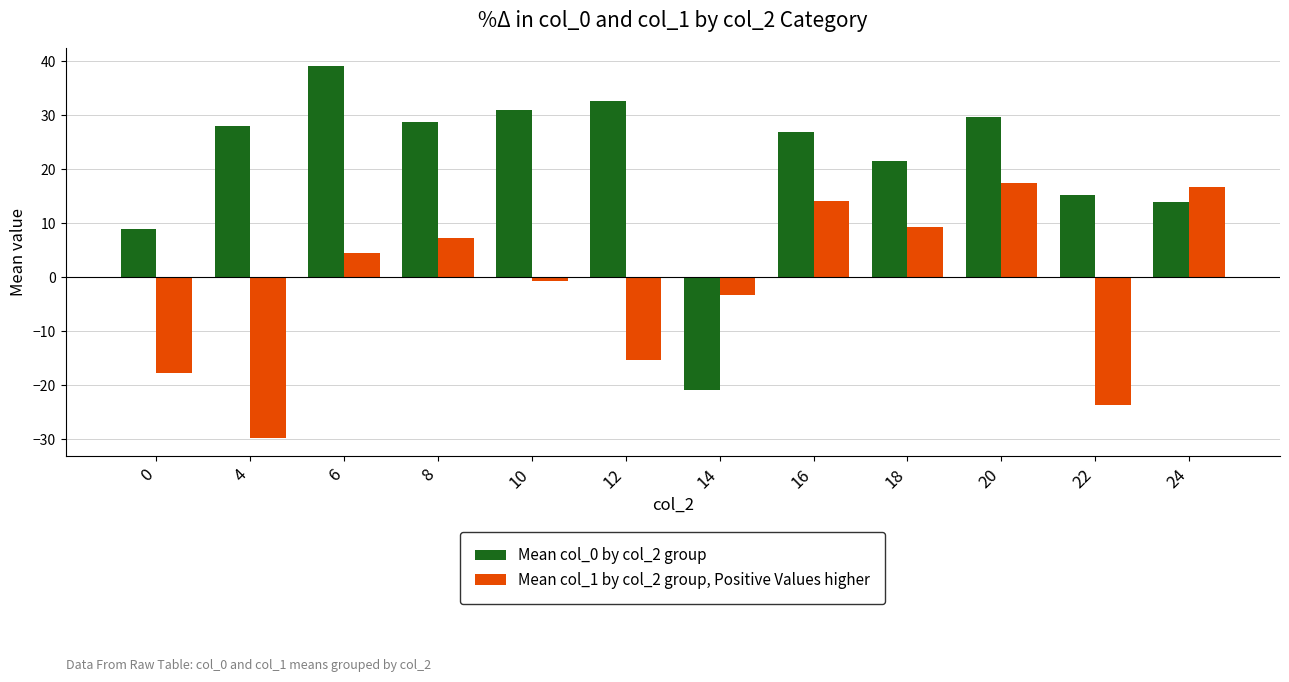

The Mean col_1 by col_2 group, Positive Values higher series shows -3.3 at 14. True or false?

True